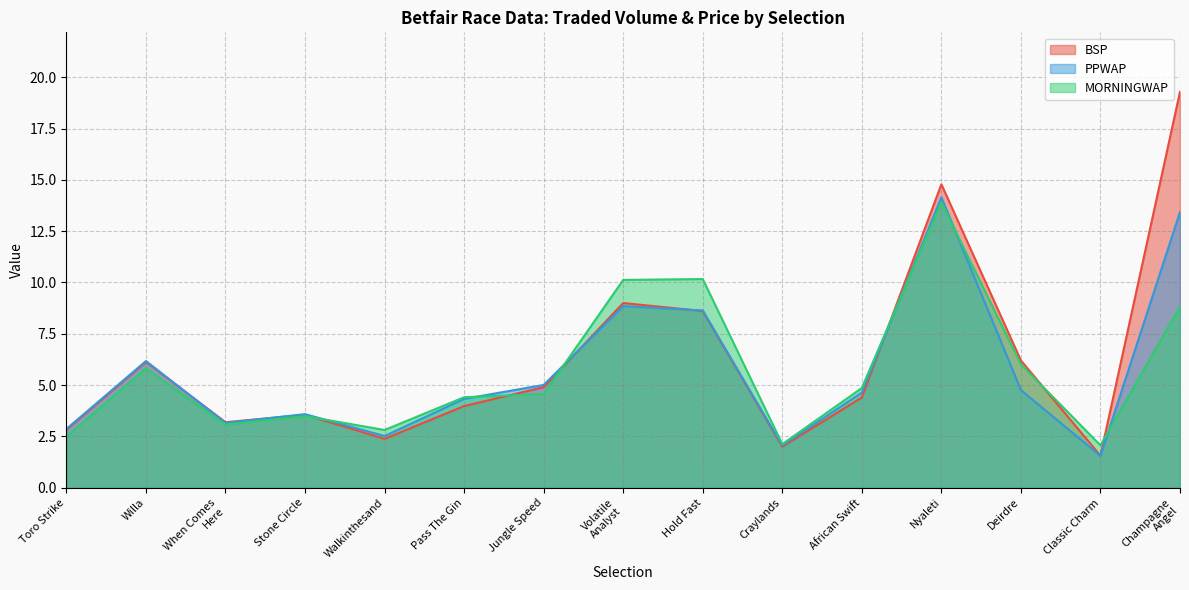

Which category has the highest value across all series?

Champagne
Angel